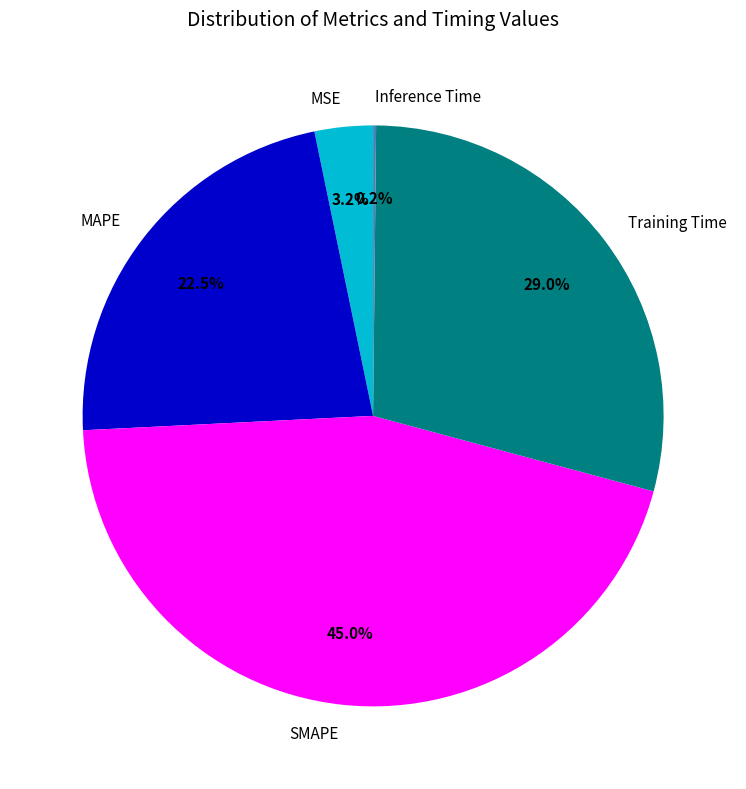

Which slice is the largest?

SMAPE